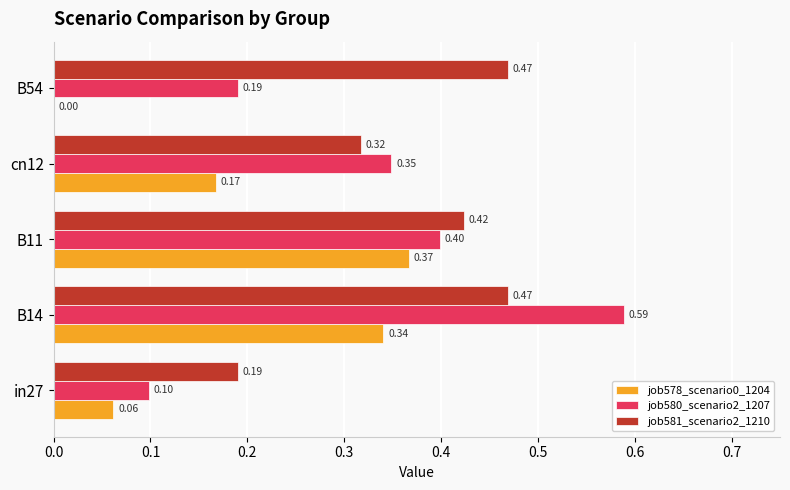

Which series changed the most between B11 and cn12?

job578_scenario0_1204